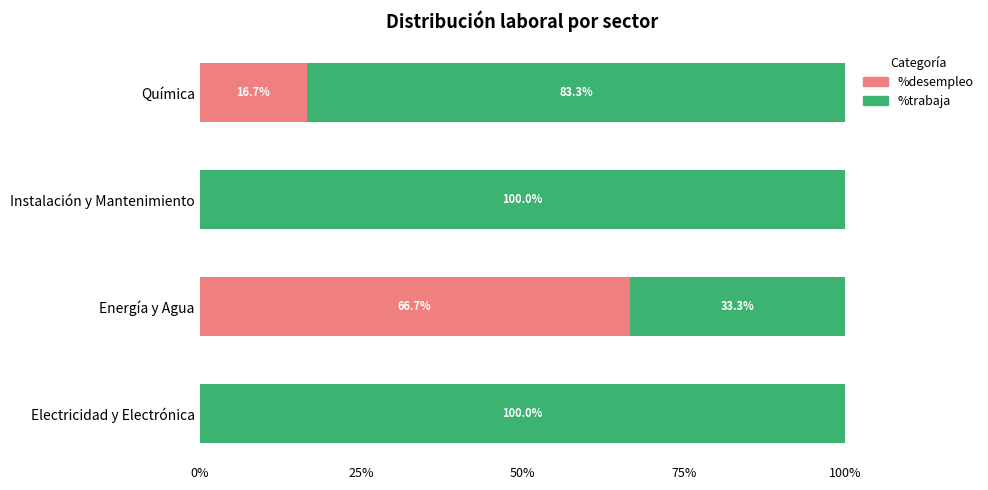

At which label does %desempleo reach its peak?

Energía y Agua